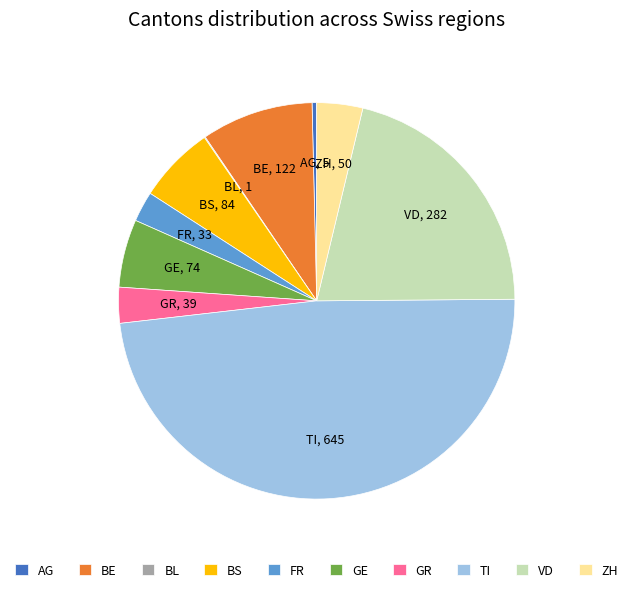

Is it true that VD is 14% of the pie?

False